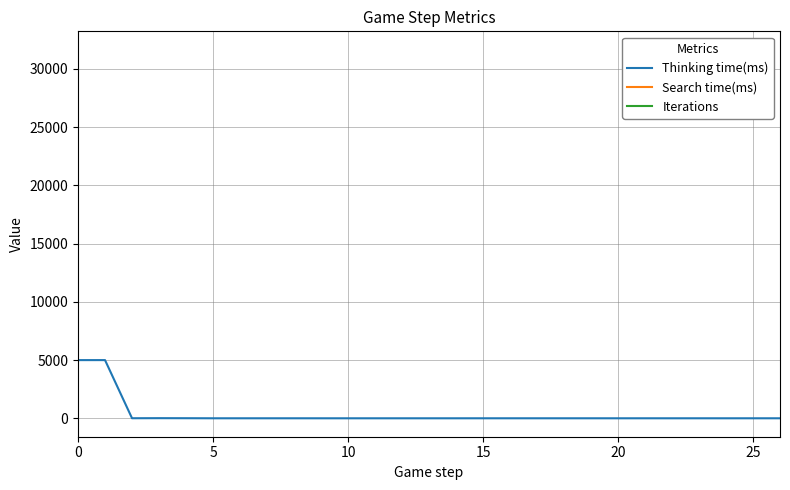

What is the sum of the values at 0 and 25?

4996